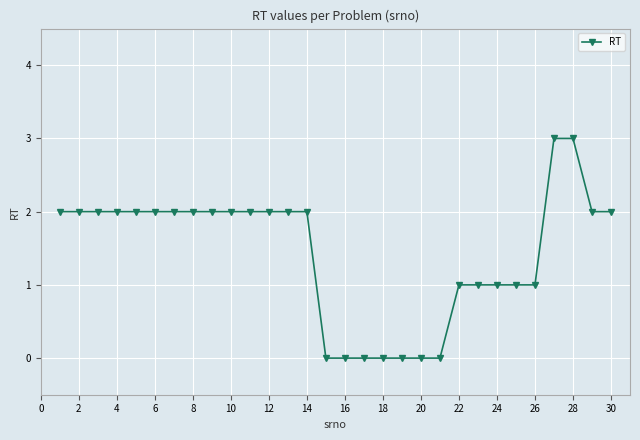

What is the difference between the maximum and minimum values?

3